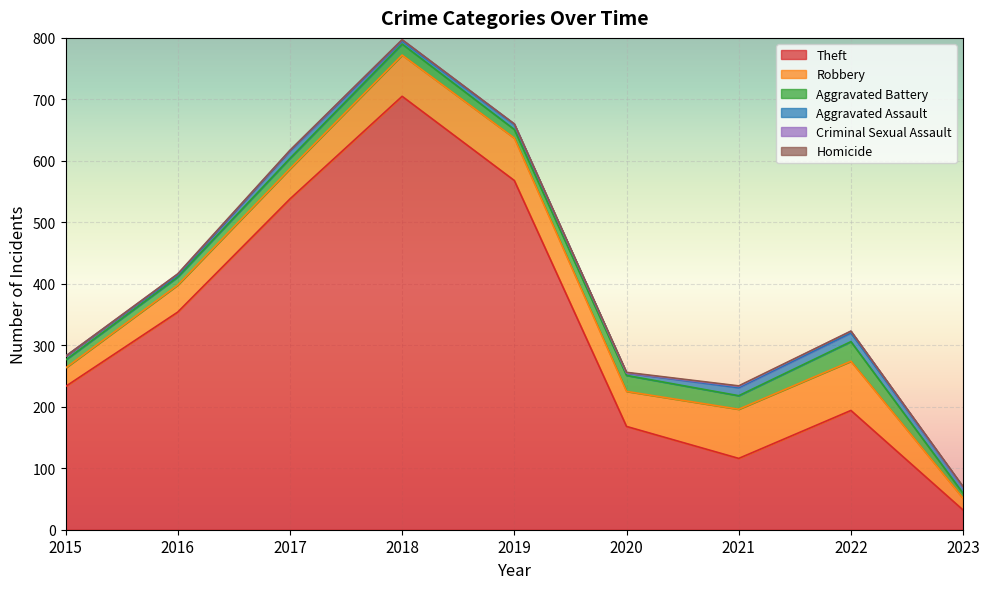

True or false: Criminal Sexual Assault and Theft intersect in this chart.

False